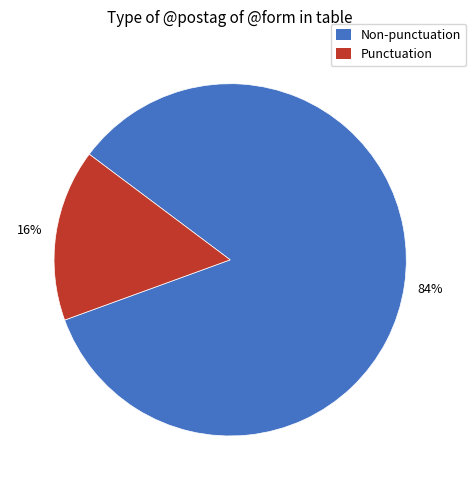

Which slice is the largest?

Non-punctuation